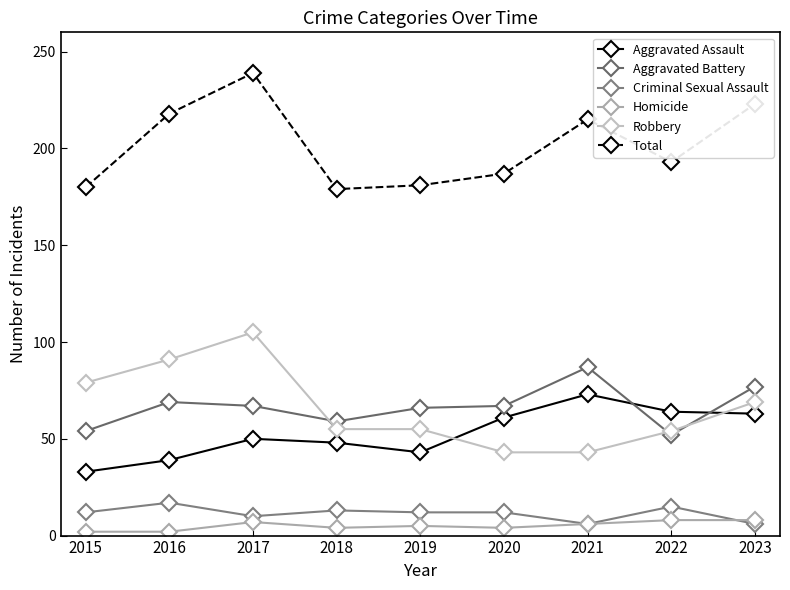

What is the value of the Total point at the 1st from the left?

180